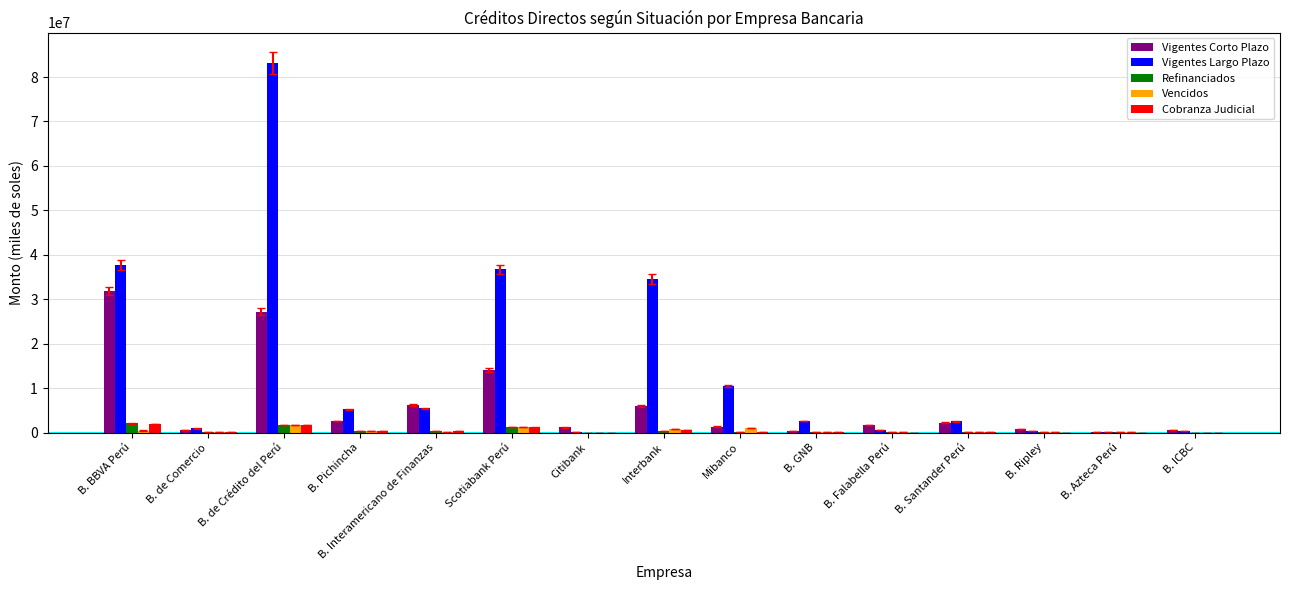

How many values in the Cobranza Judicial series exceed 67398?

8